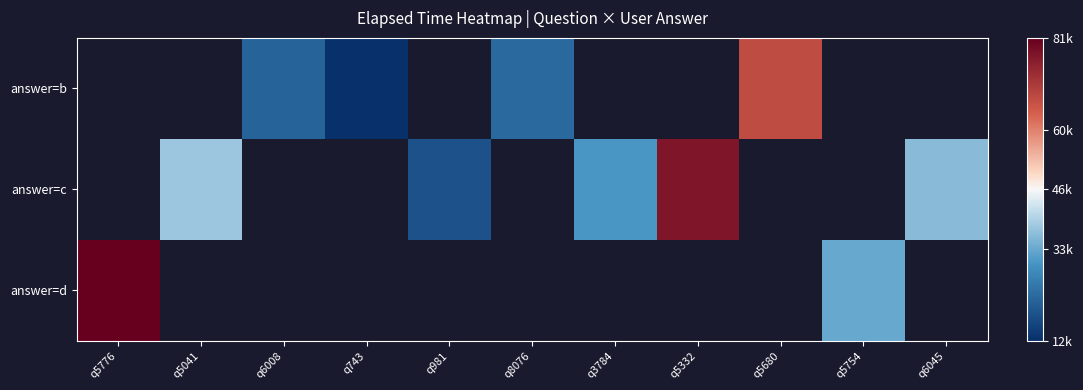

How many values in answer=c are above zero?

5